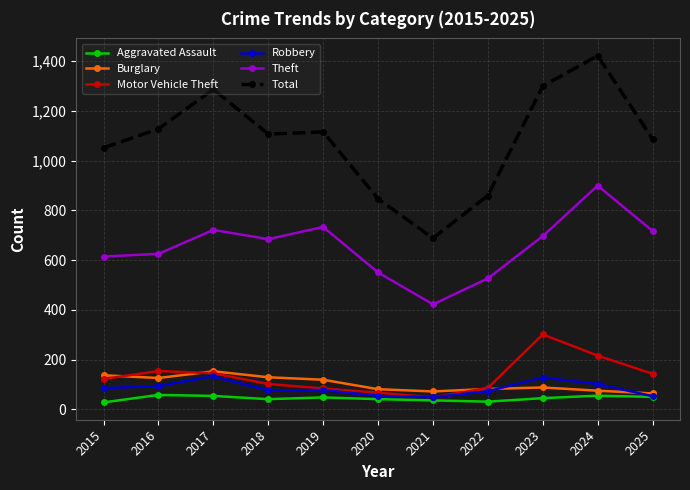

What is the value of the Burglary point at the 5th from the left?

119